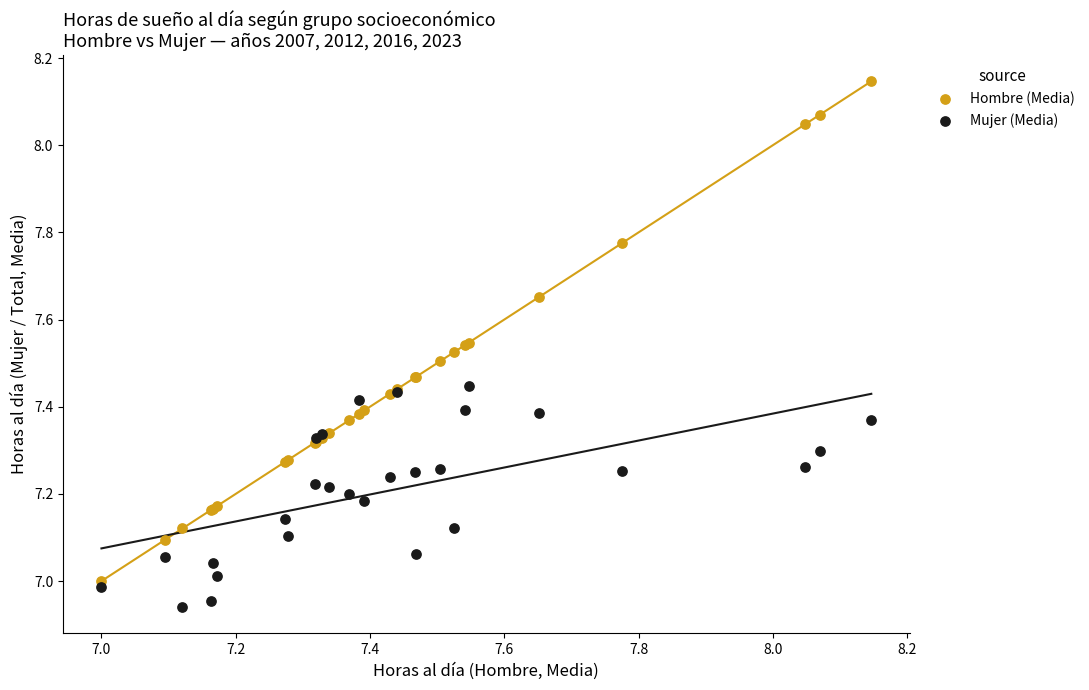

Which series reaches the minimum Y coordinate?

Mujer (Media)